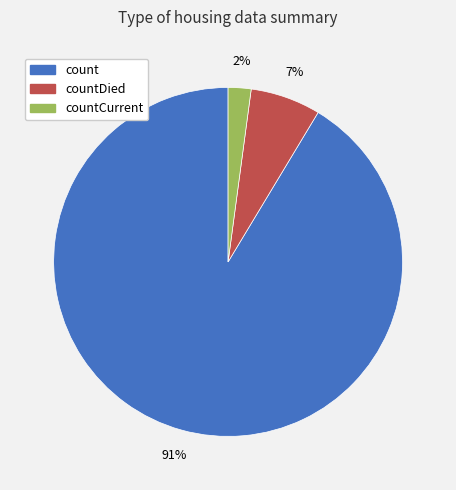

Is there any slice that represents more than half of the pie?

Yes